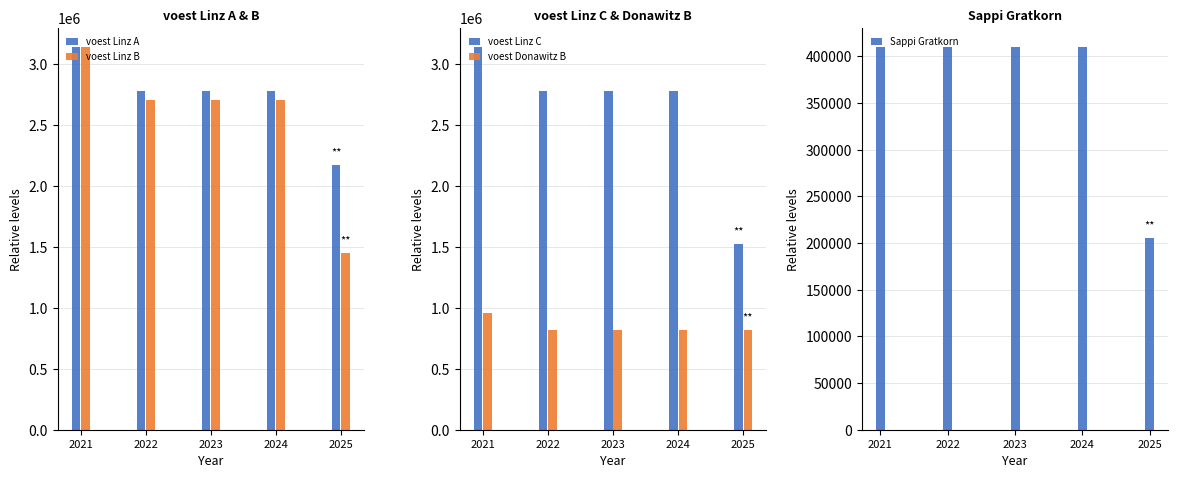

What is the maximum value for voest Linz A?

3138466.7